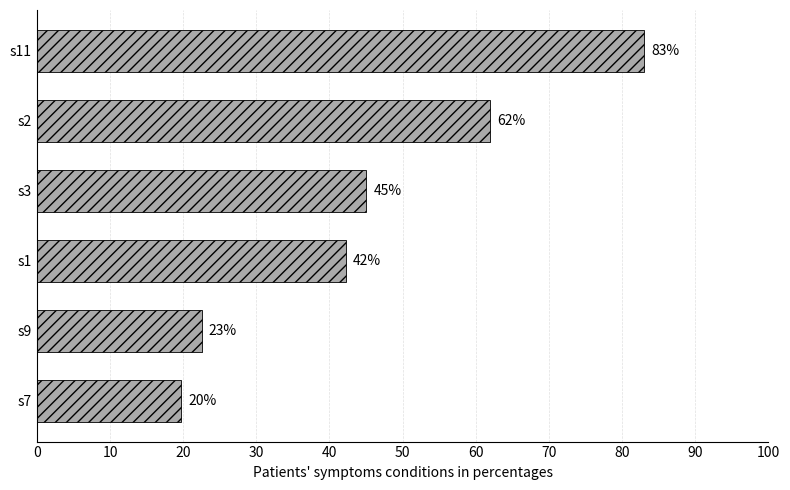

The value at s1 is 42.2. True or false?

True